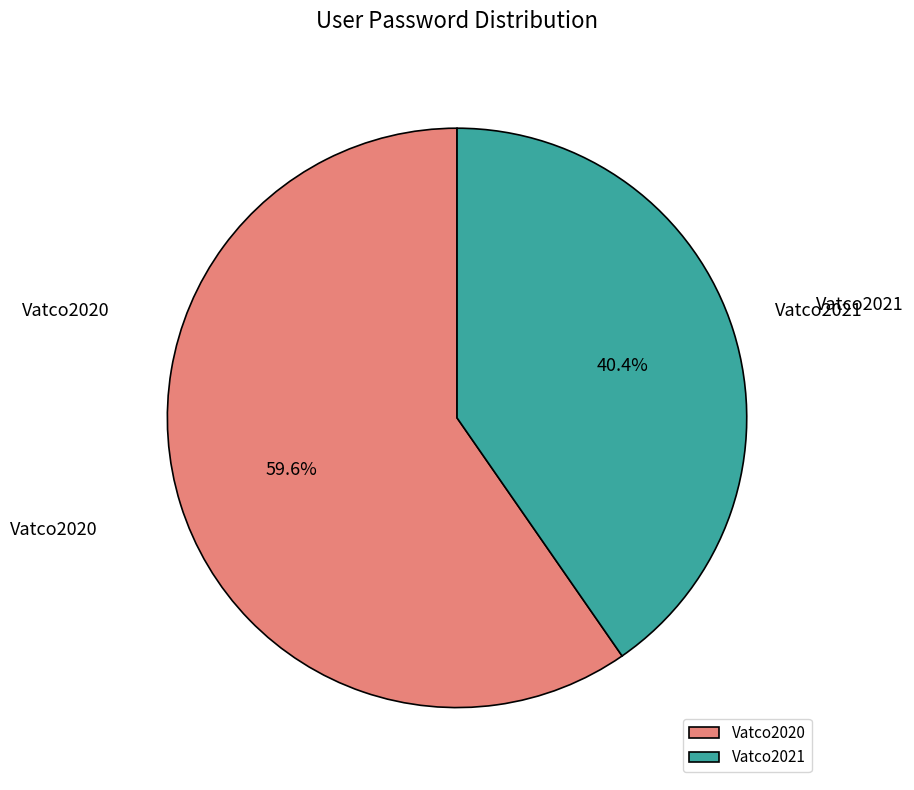

Approximately how many times larger is the value at Vatco2020 compared to Vatco2021?

1.5